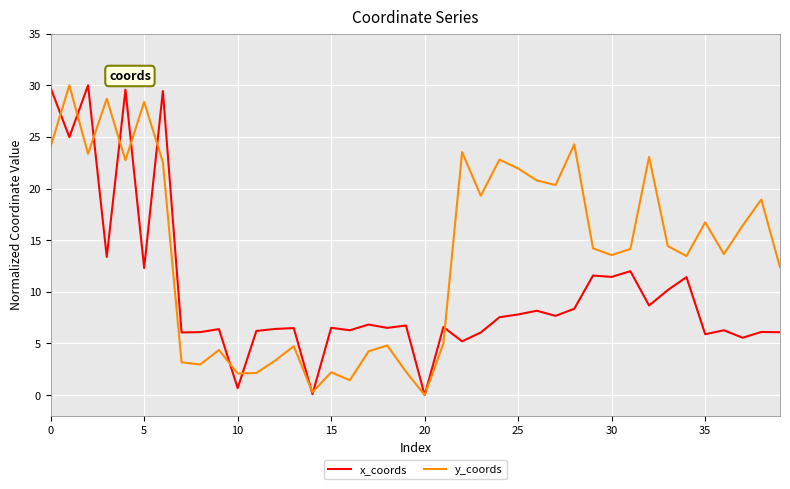

Which series ends up on top after the final intersection of x_coords and y_coords?

y_coords